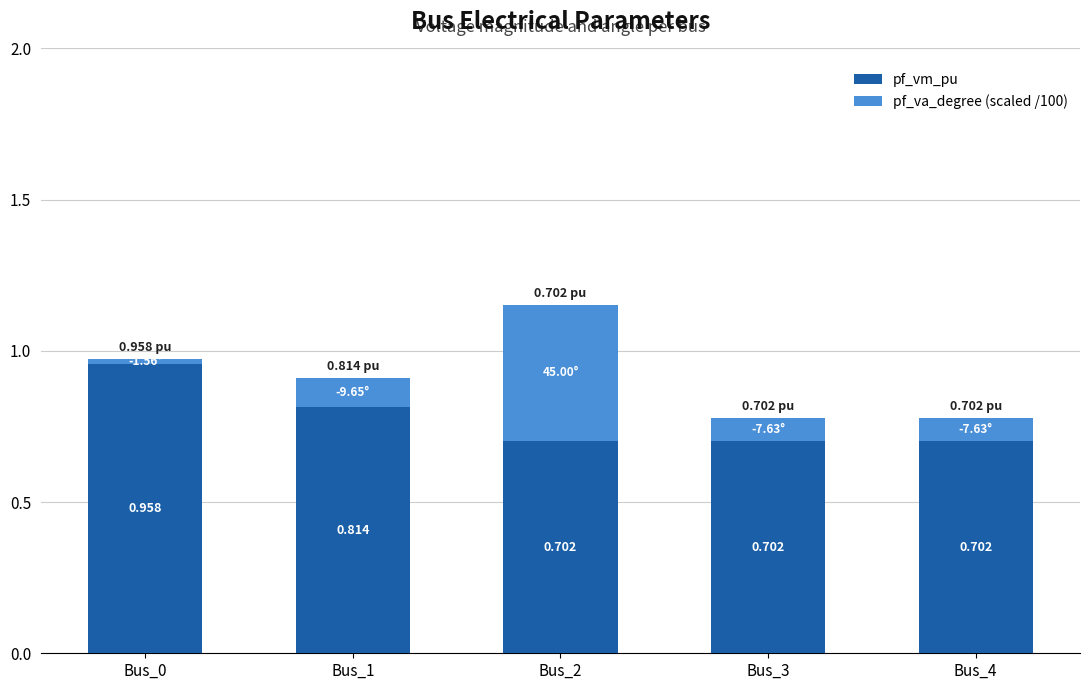

How many bars are there in total?

5